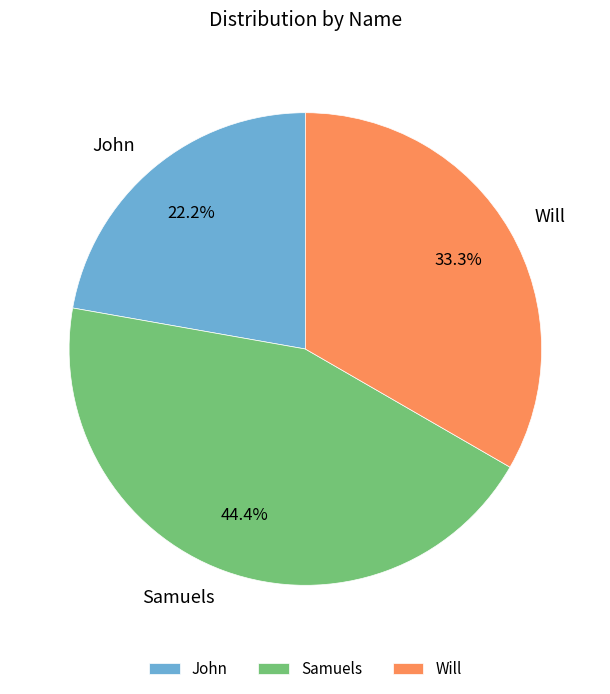

Which has a higher value, Samuels or Will?

Samuels